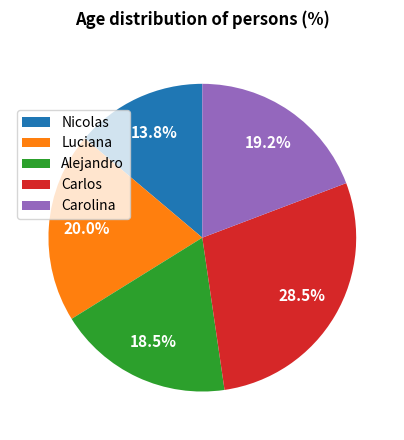

Does Alejandro account for over 50% of the chart?

No